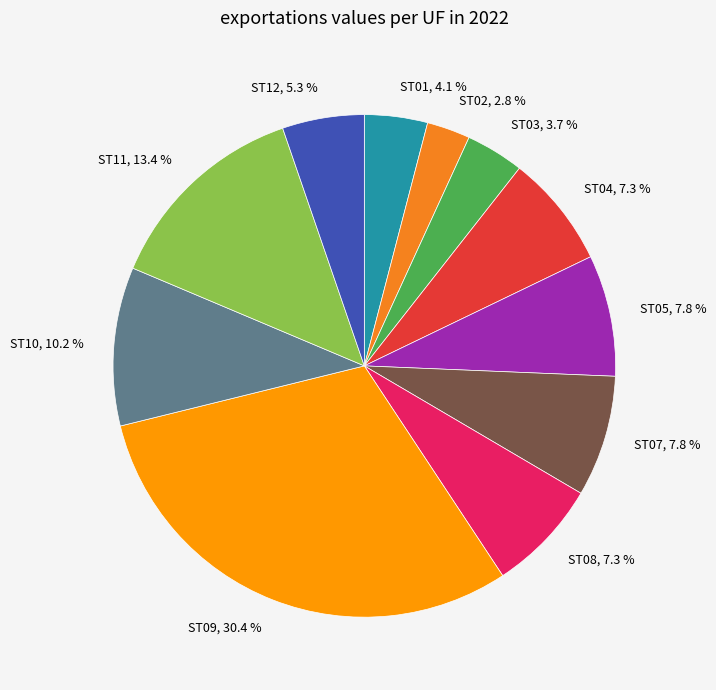

True or false: ST12 accounts for 5% of the total.

True